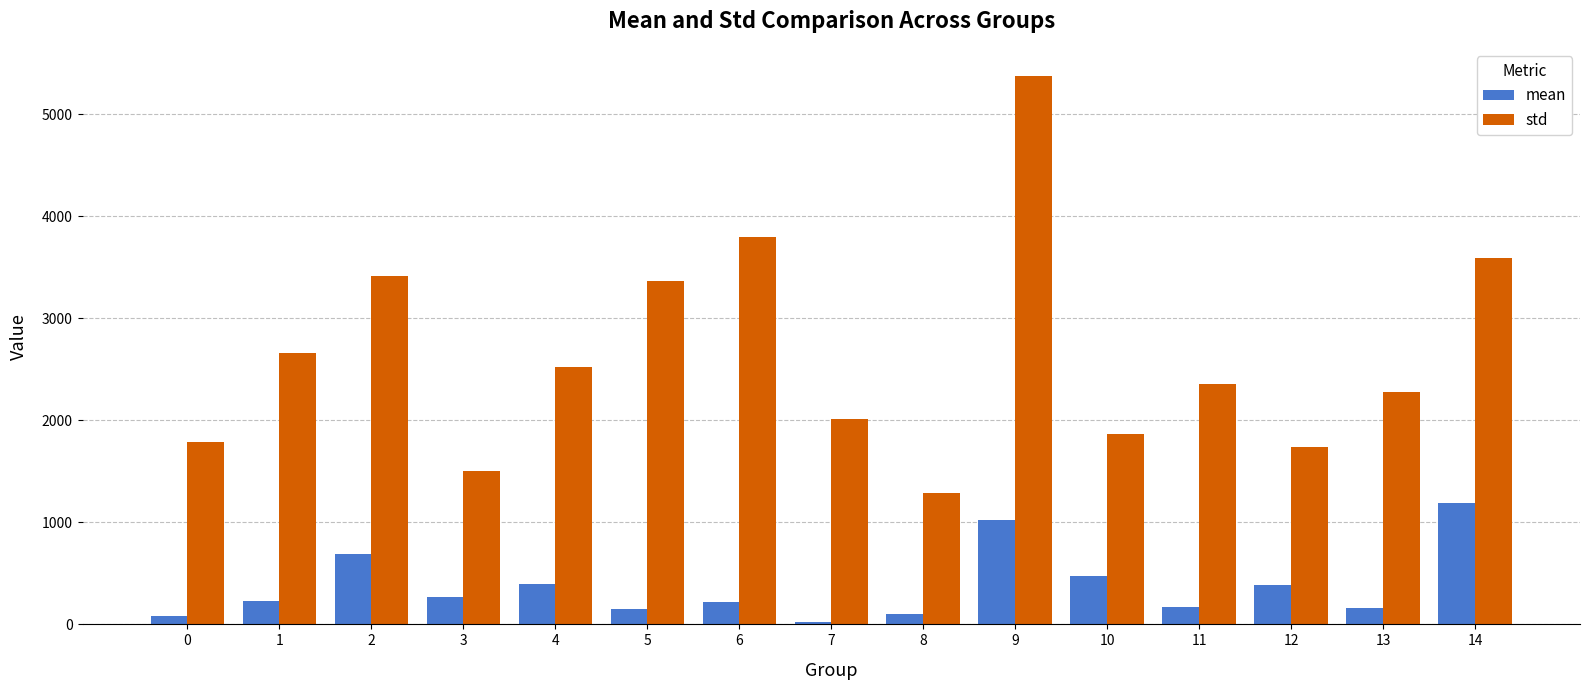

At which category does the chart reach its minimum across all series?

7